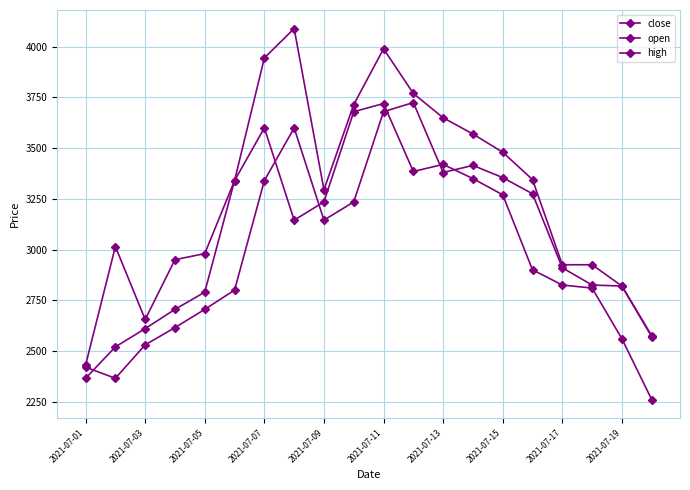

Is this an area chart (filled region under the line)?

No